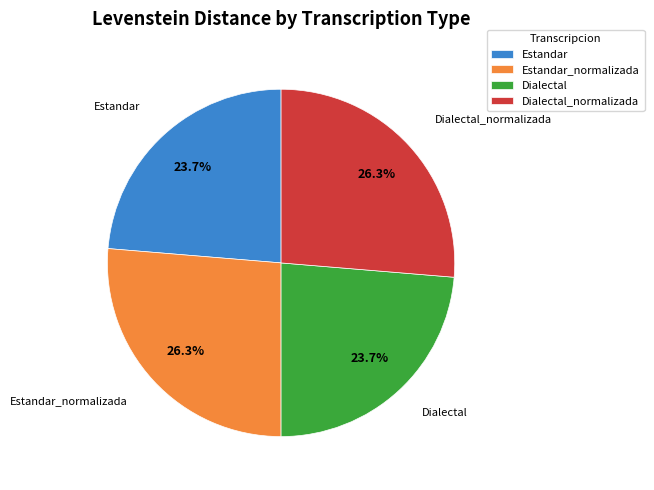

What percentage do Dialectal and Dialectal_normalizada together represent?

50.0%